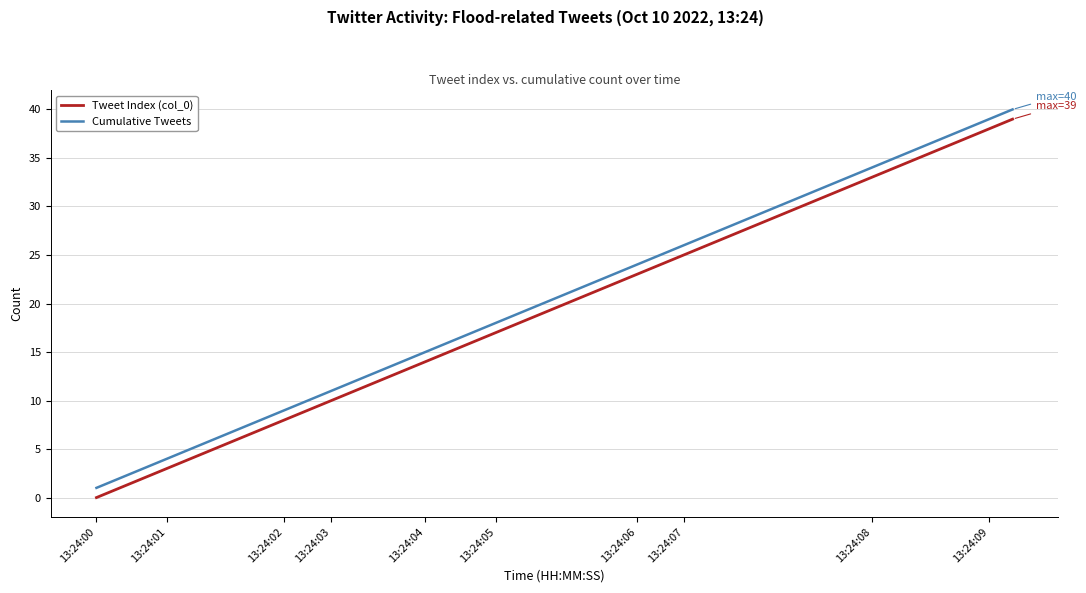

How many lines are shown in the chart?

2